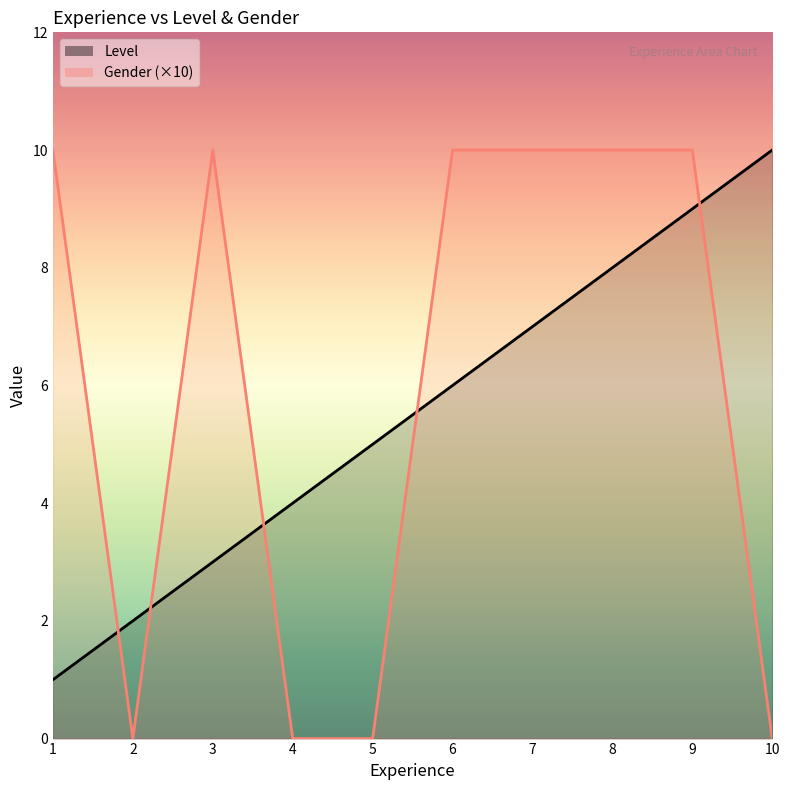

What is the difference between the maximum and minimum values in the Gender series?

10